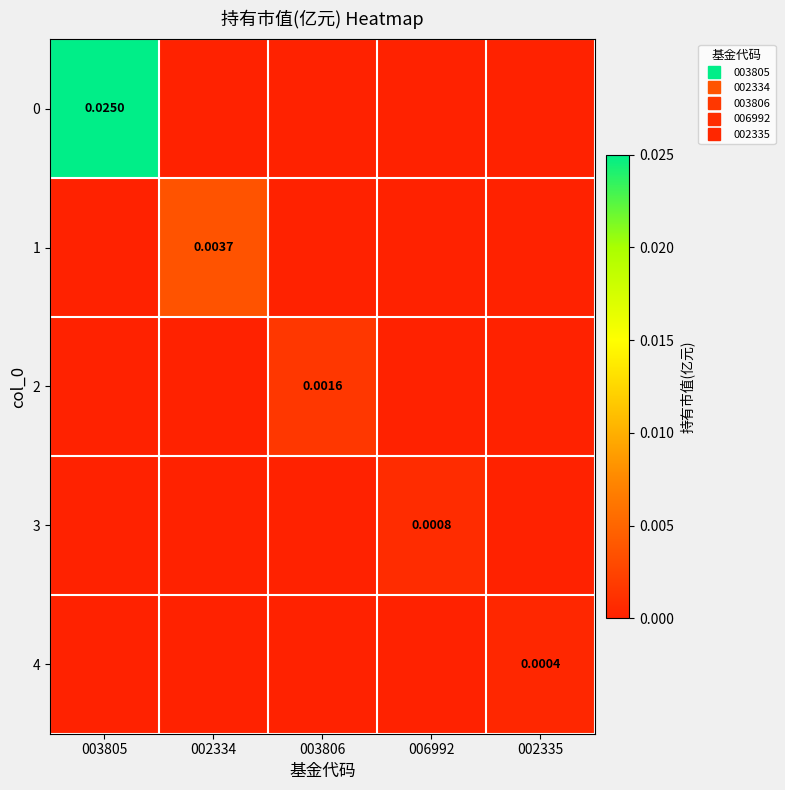

How many 4 values are between 0 and 1?

5